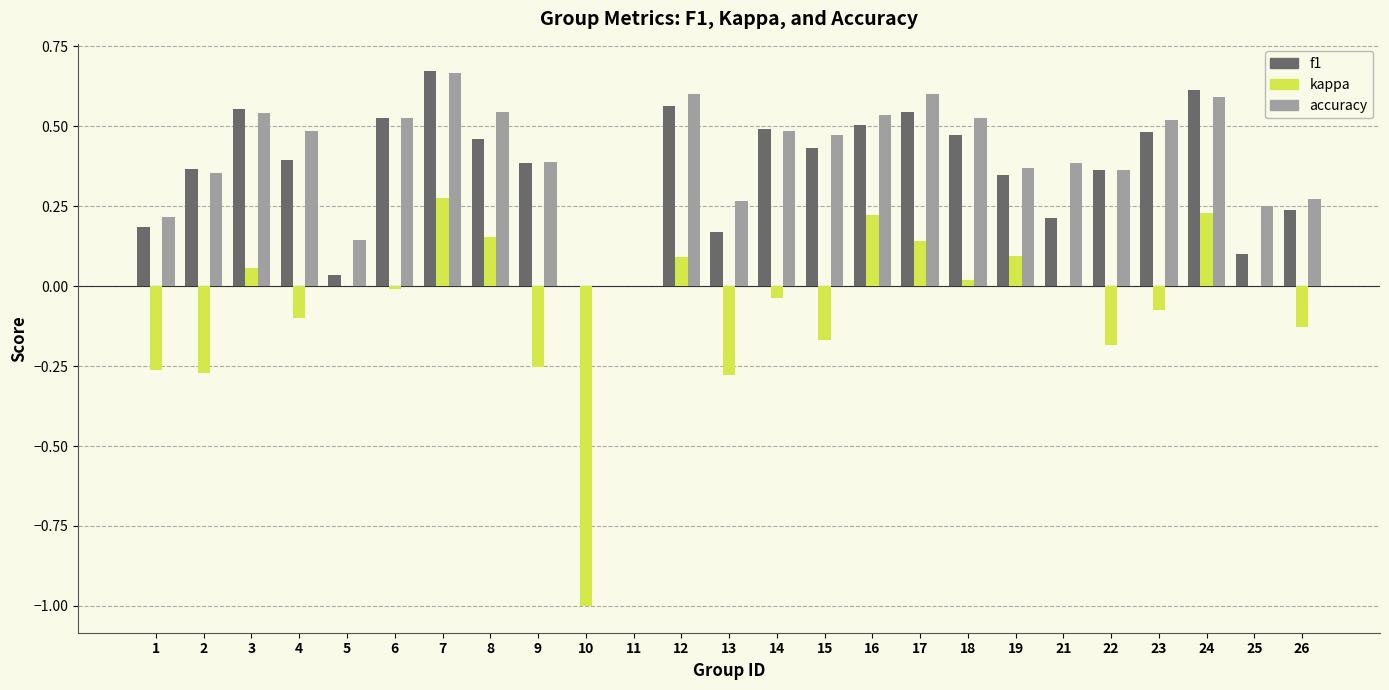

What are all the series names shown in the legend?

f1, kappa, accuracy